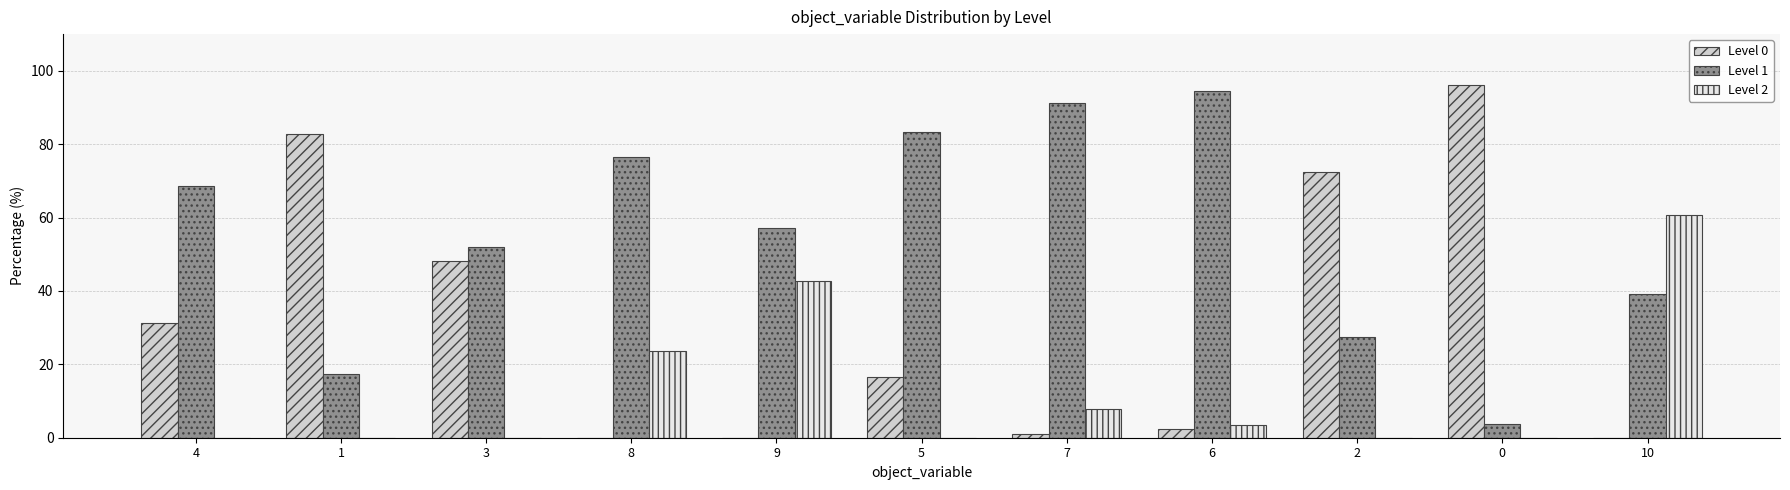

How many groups of bars are there?

11